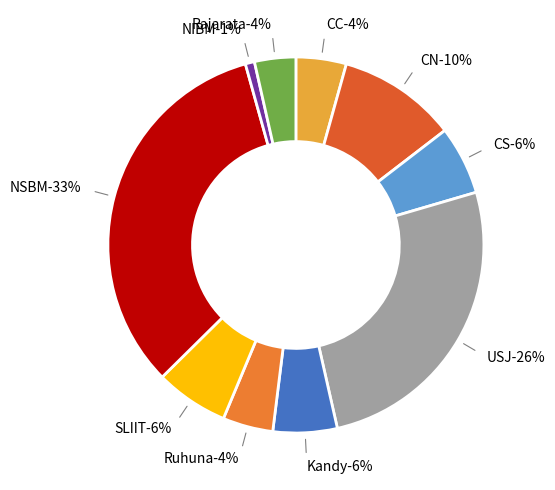

Which slice is the largest?

NSBM